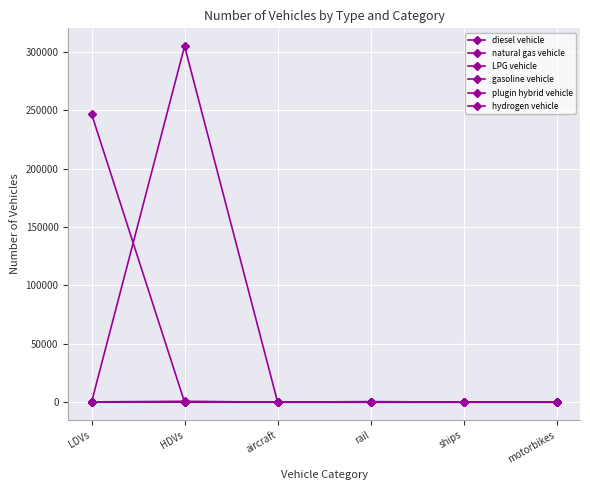

Does the chart have visible grid lines?

Yes